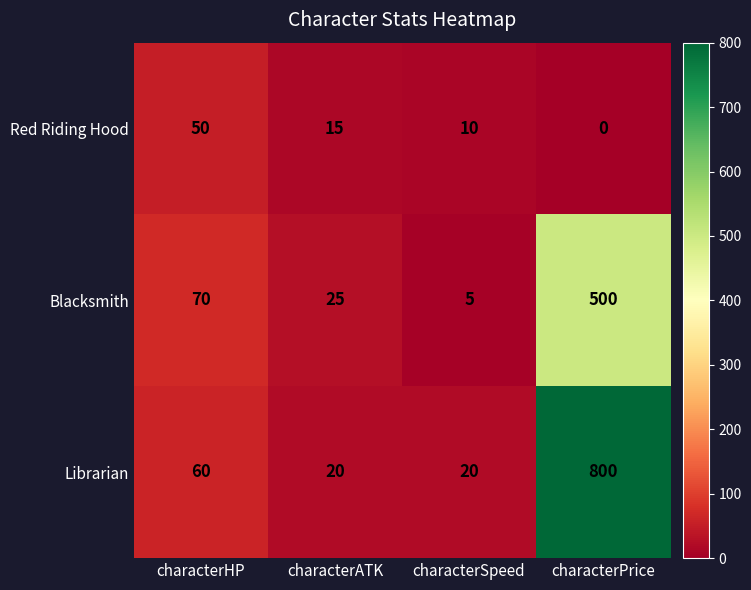

At characterSpeed, list the series in order from smallest to largest.

Blacksmith, Red Riding Hood, Librarian